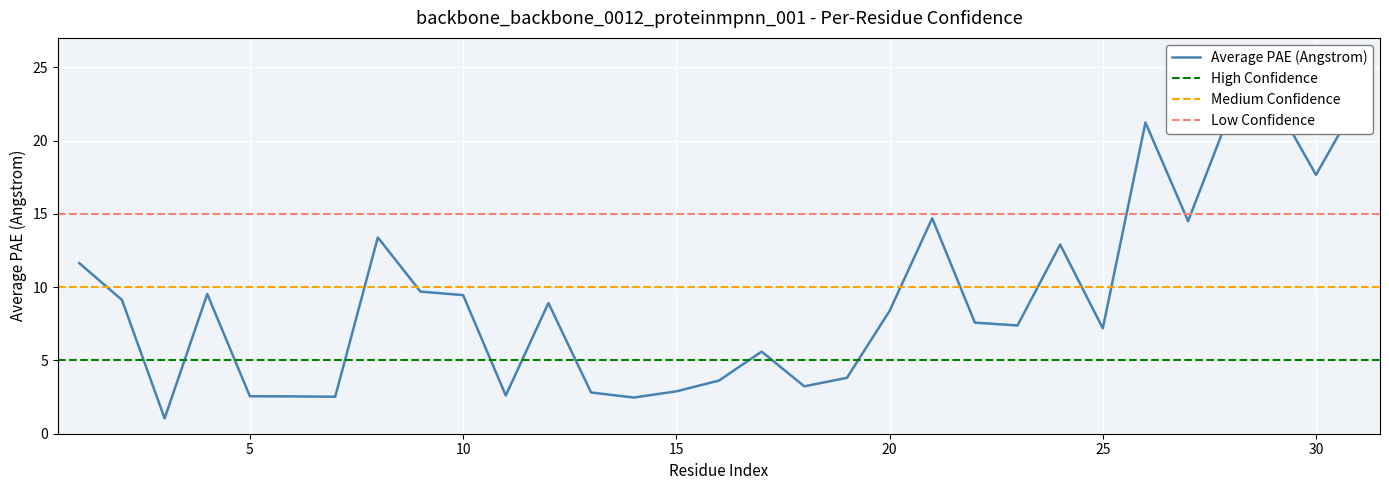

The chart shows a value of 20.8 at 24. True or false?

False